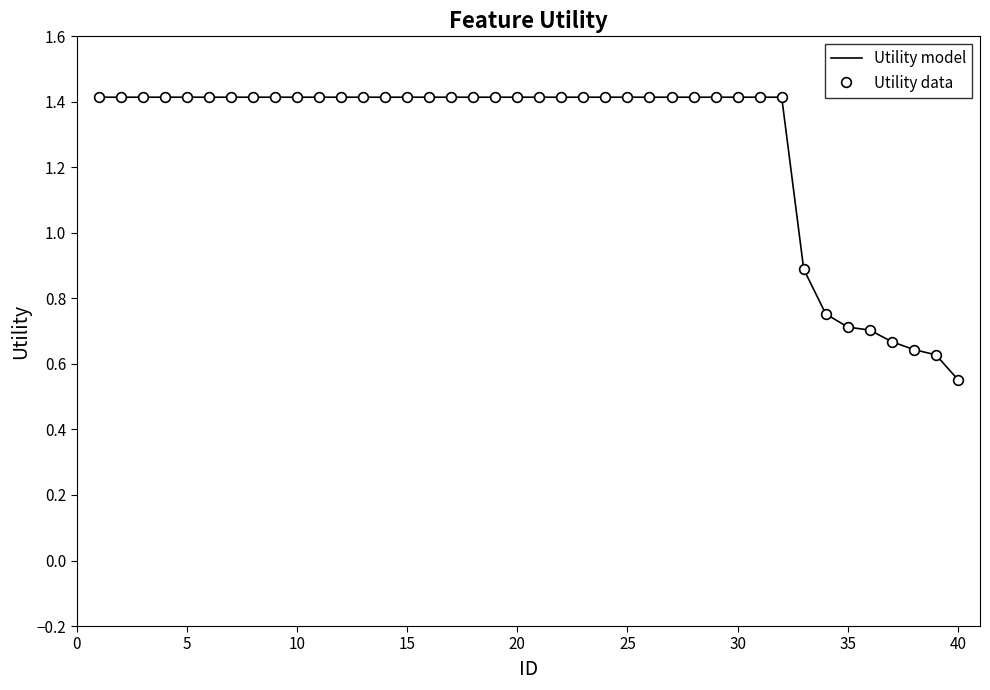

What is the average value of the Utility model series?

1.3